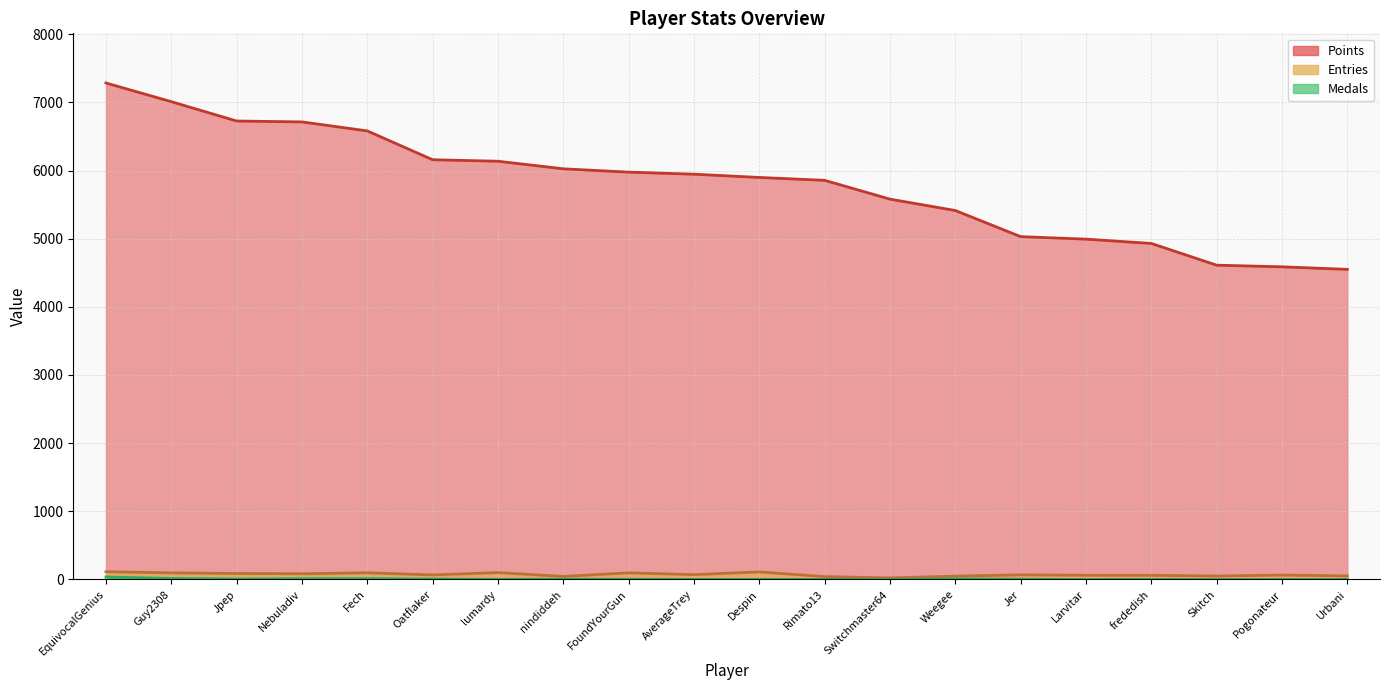

List the labels in order of Entries value, smallest first.

Switchmaster64, Rimato13, nindiddeh, Weegee, Skitch, Urbani, frededish, Larvitar, Pogonateur, Oatflaker, Jer, AverageTrey, Nebuladiv, Jpep, Guy2308, FoundYourGun, Fech, lumardy, Despin, EquivocalGenius